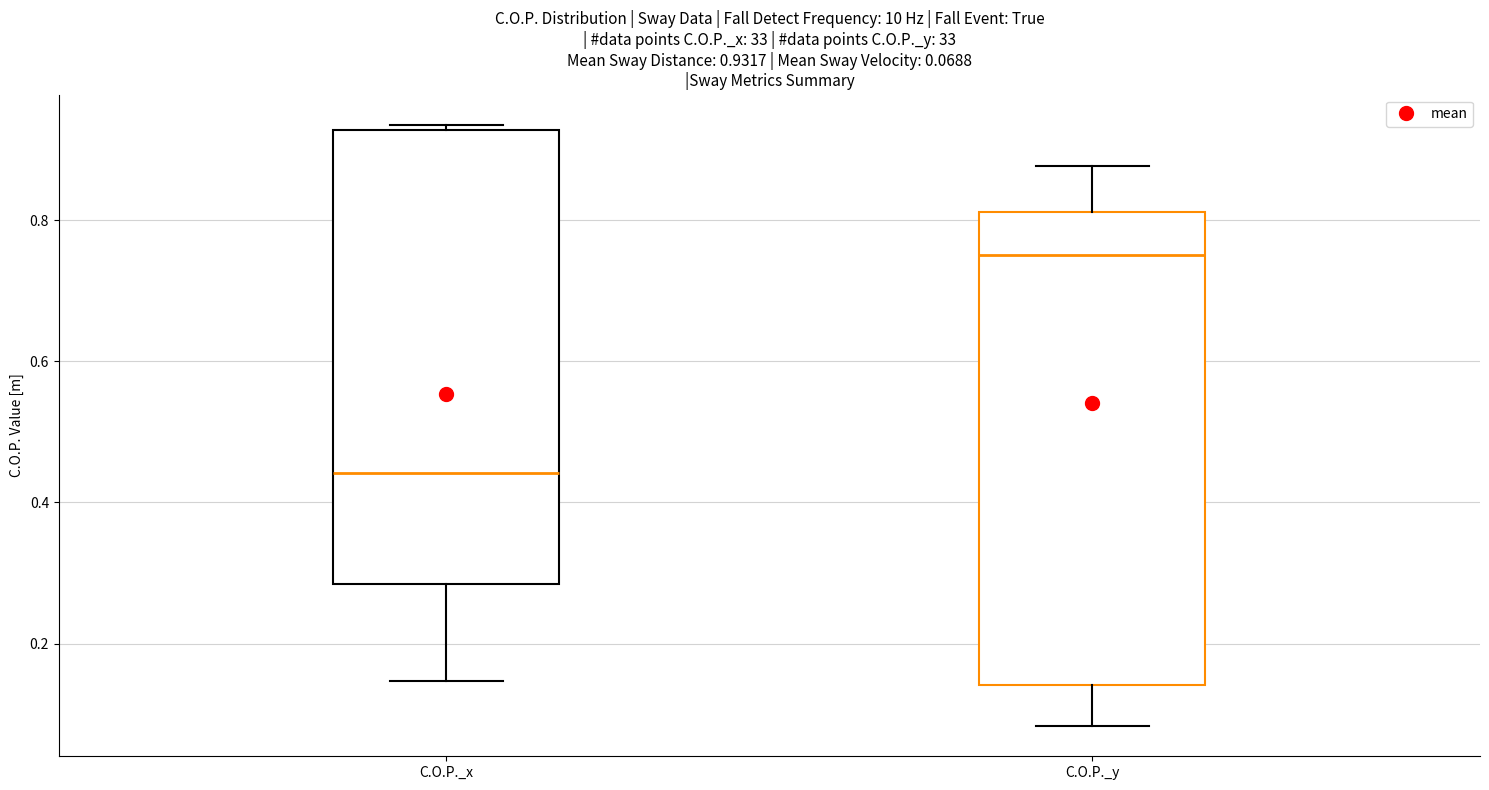

Which box has the lowest median line?

C.O.P._x